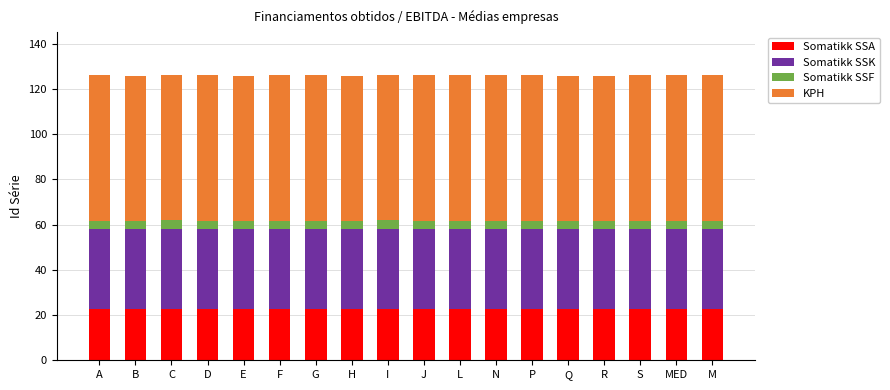

What is the total value across all series at J?

126.1